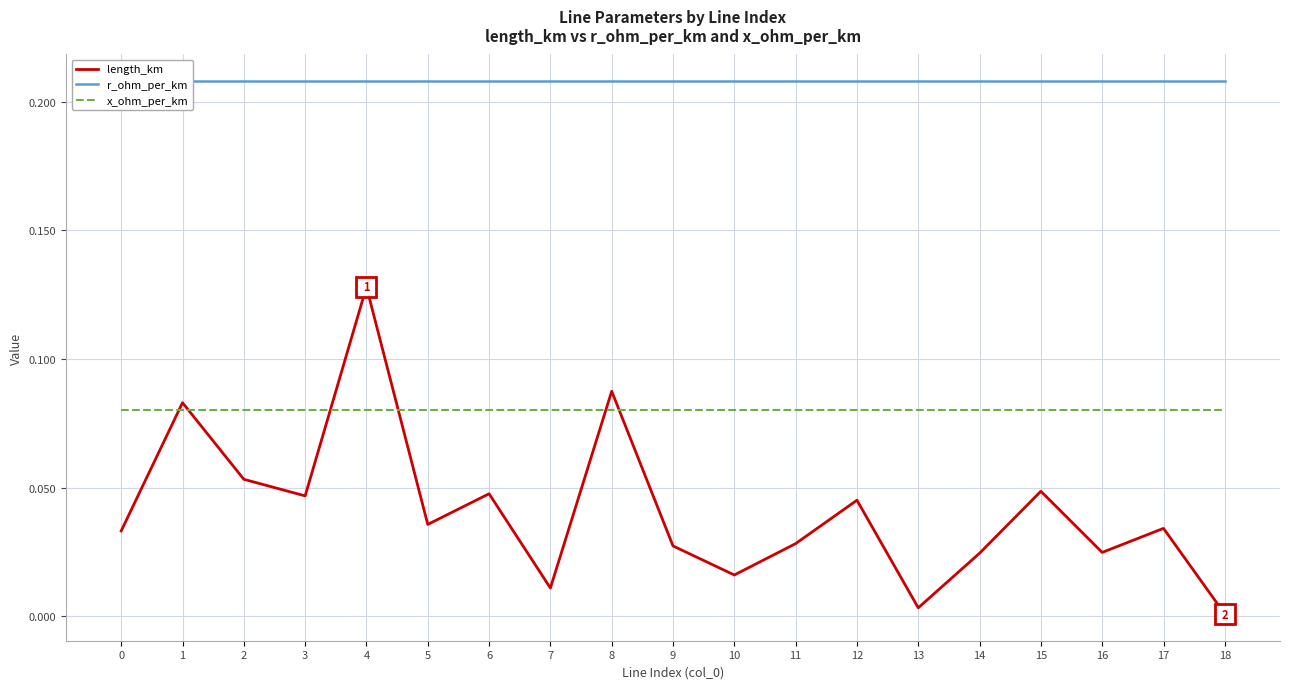

True or false: length_km has a value of 0.0 at 9.

True